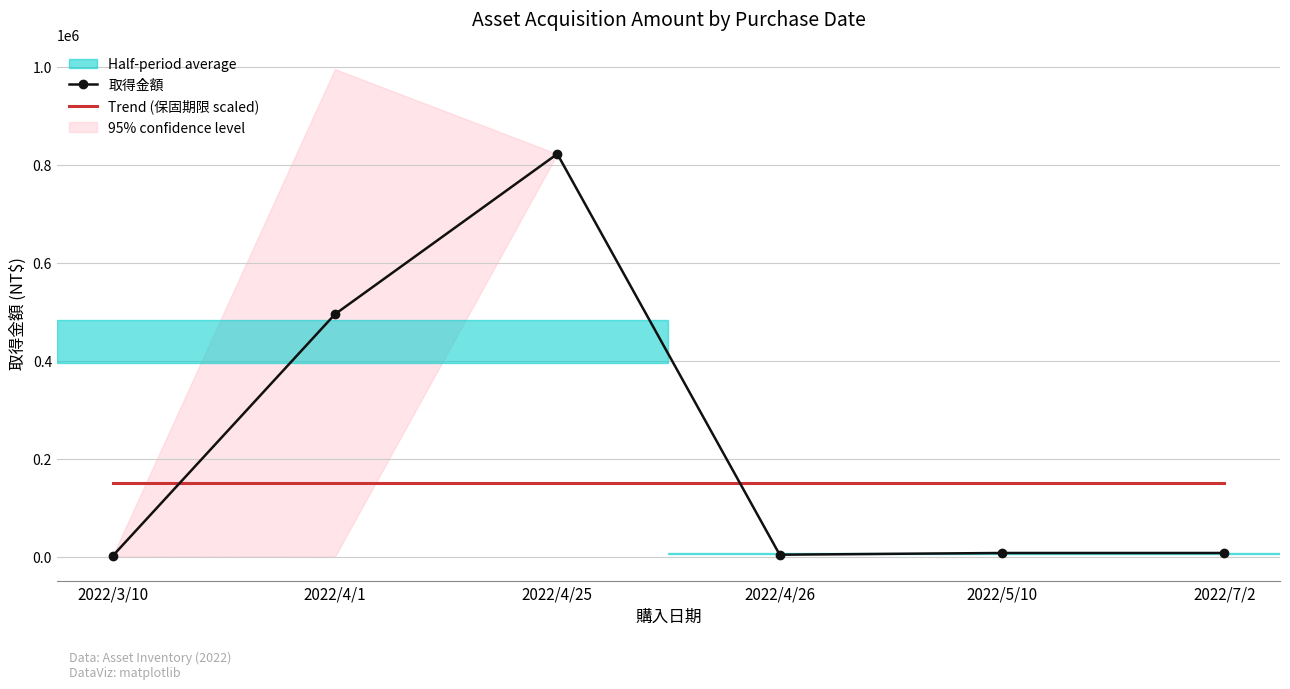

Reading left to right, what are all the values shown in this chart?

取得金額: 2022/3/10=1155.0	2022/4/1=494550.0	2022/4/25=821625.0	2022/4/26=3990.0	2022/5/10=7499.1	2022/7/2=7499.2
Trend (保固期限 scaled): 2022/3/10=150000.0	2022/4/1=150000.0	2022/4/25=150000.0	2022/4/26=150000.0	2022/5/10=150000.0	2022/7/2=150000.0